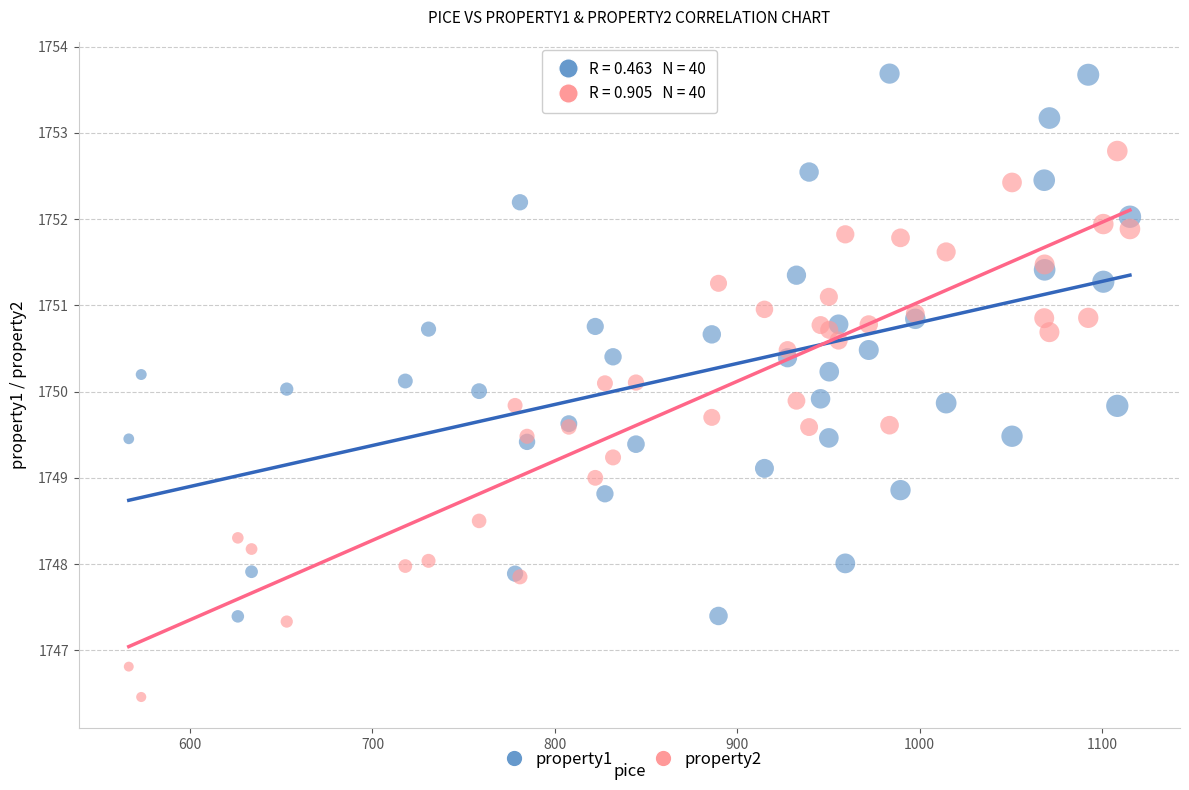

What is the X range (max minus min) for the scatter plot?

548.9